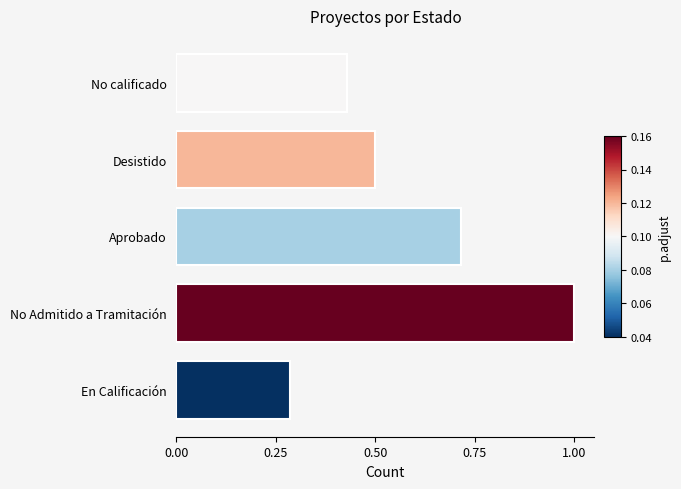

What is the change in value from En Calificación to No Admitido a Tramitación?

+0.7